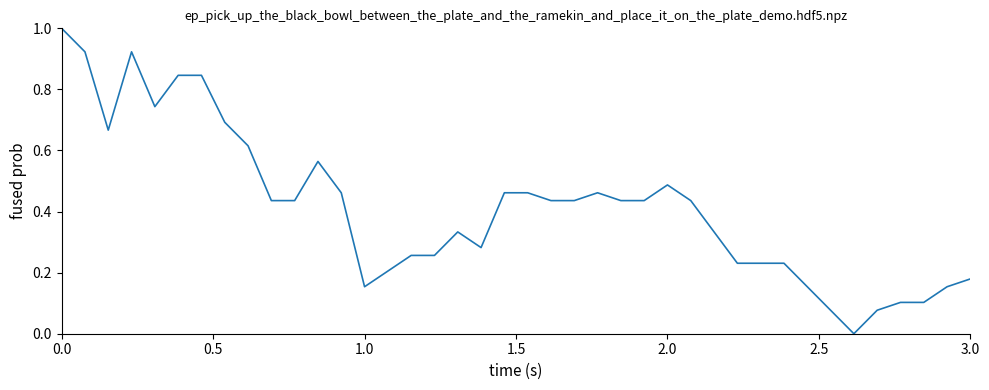

What is the difference between the maximum and minimum values?

1.0